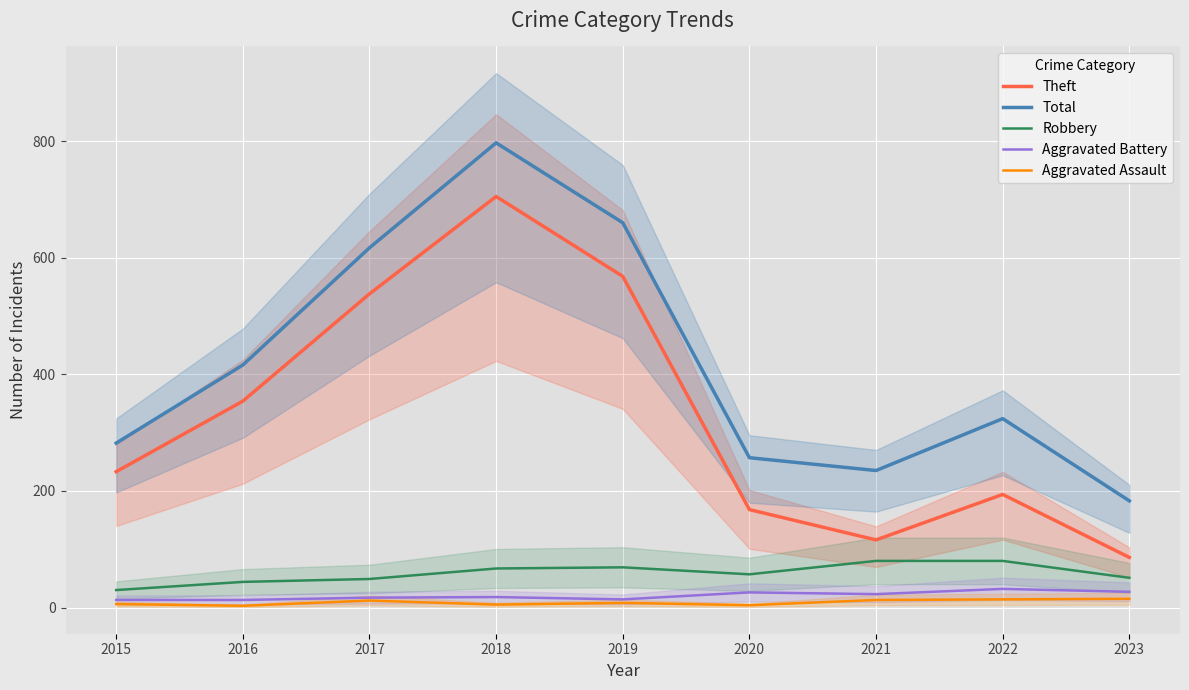

What are all the series names shown in the legend?

Theft, Total, Robbery, Aggravated Battery, Aggravated Assault